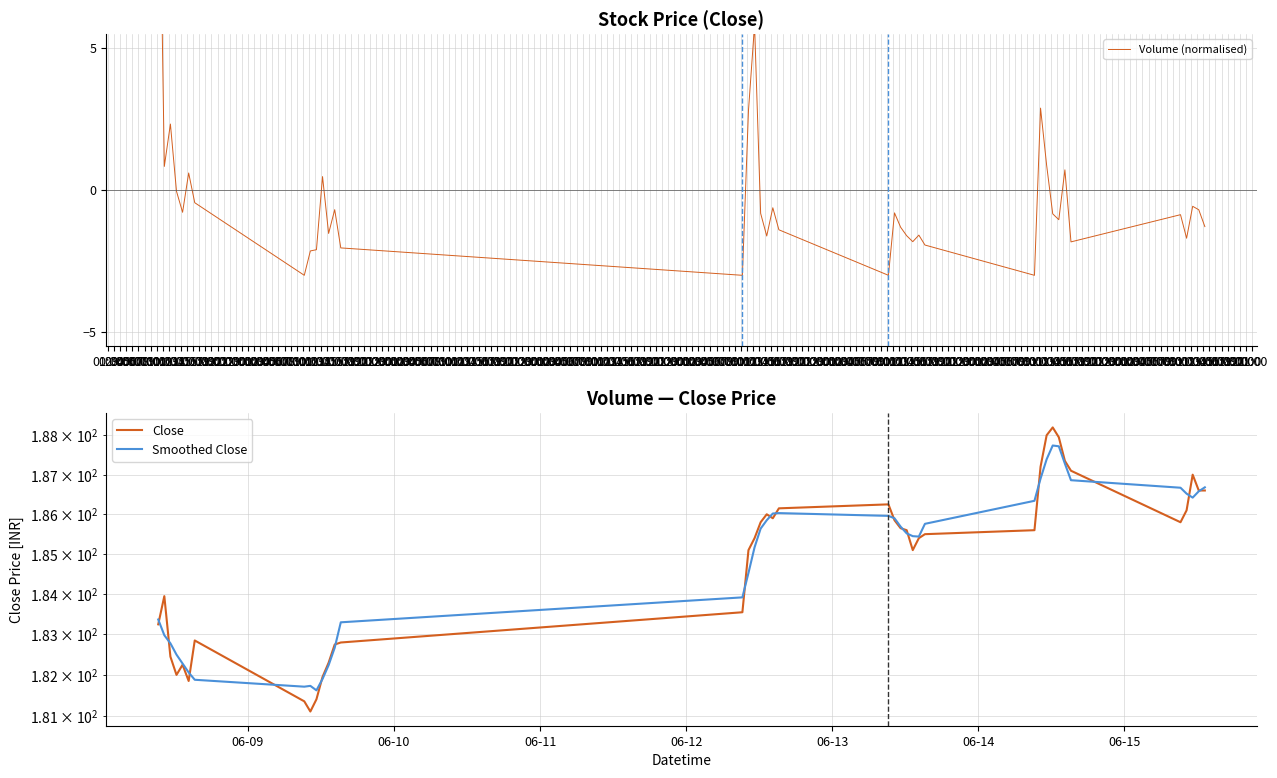

Does the chart display data point markers on the line(s)?

No